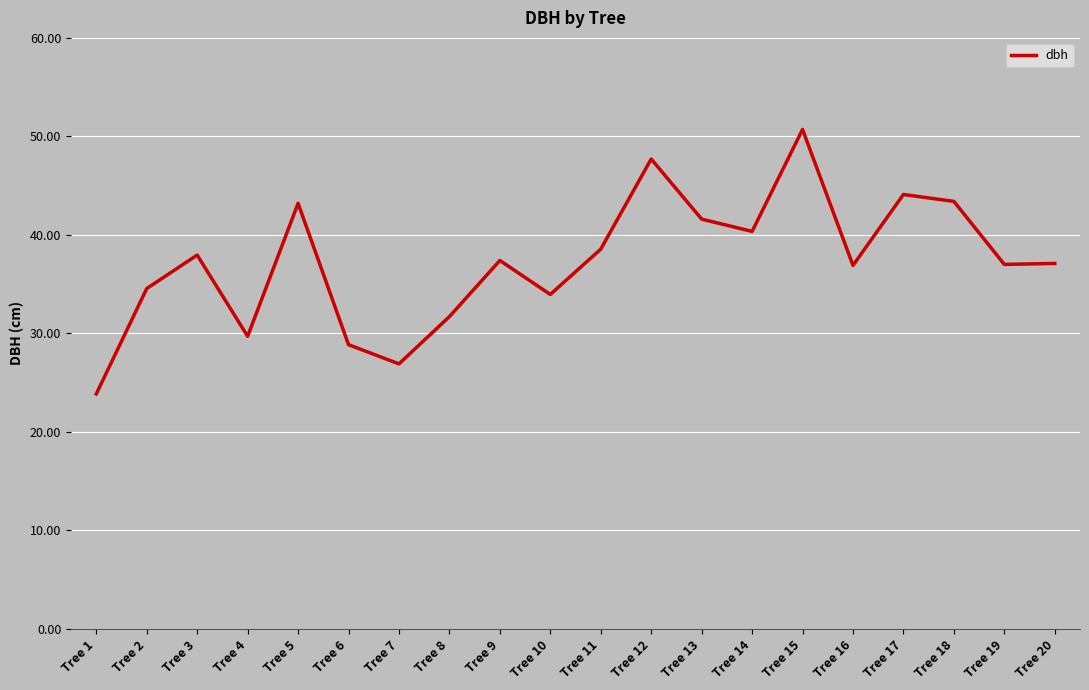

The chart shows a value of 17.3 at Tree 19. True or false?

False